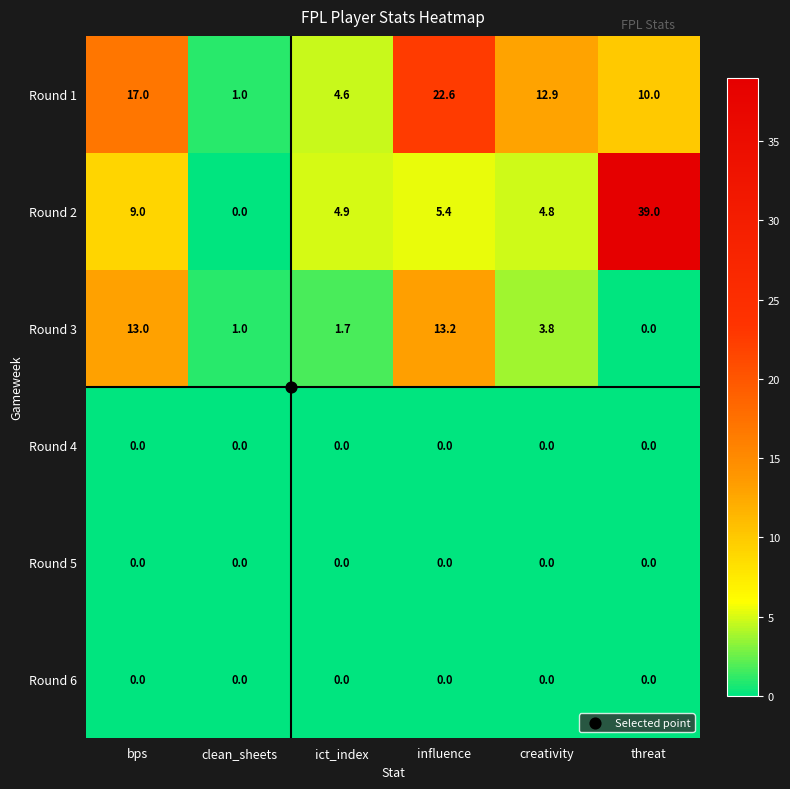

Which series has the widest spread of values?

Round 2